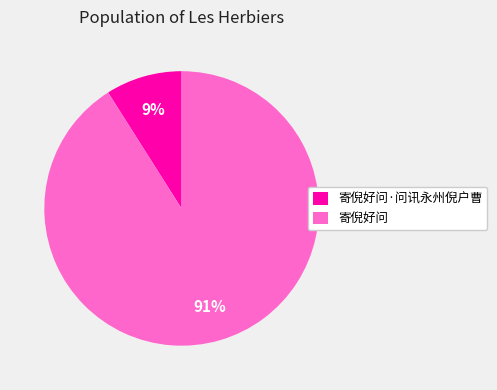

Is it true that 寄倪好问 is 97% of the pie?

False